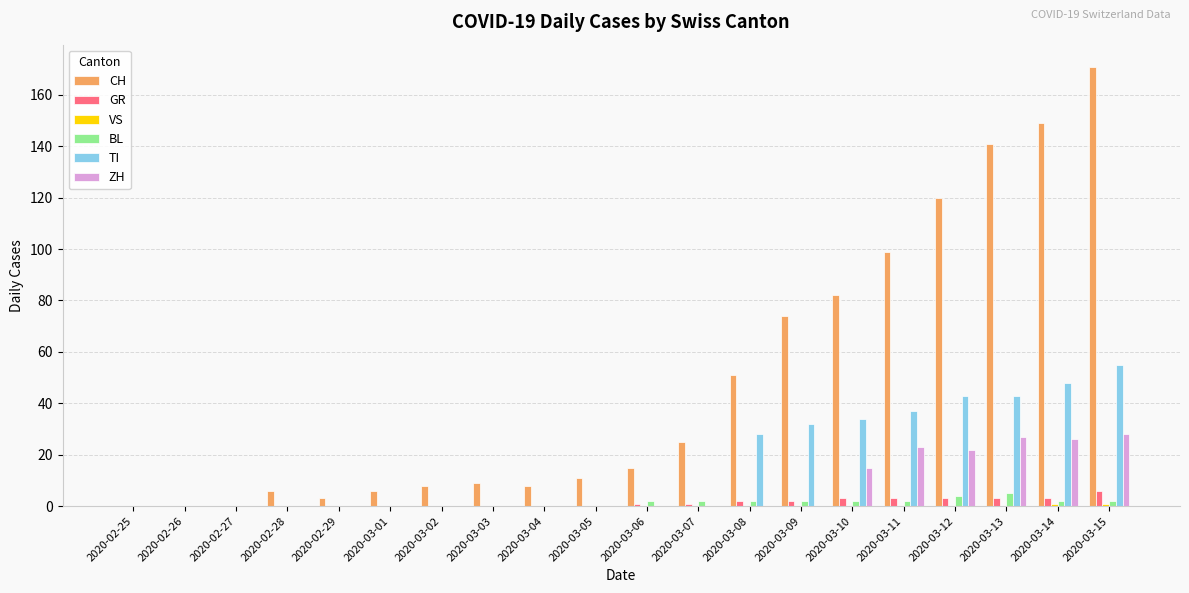

What is the sum of all ZH values?

141